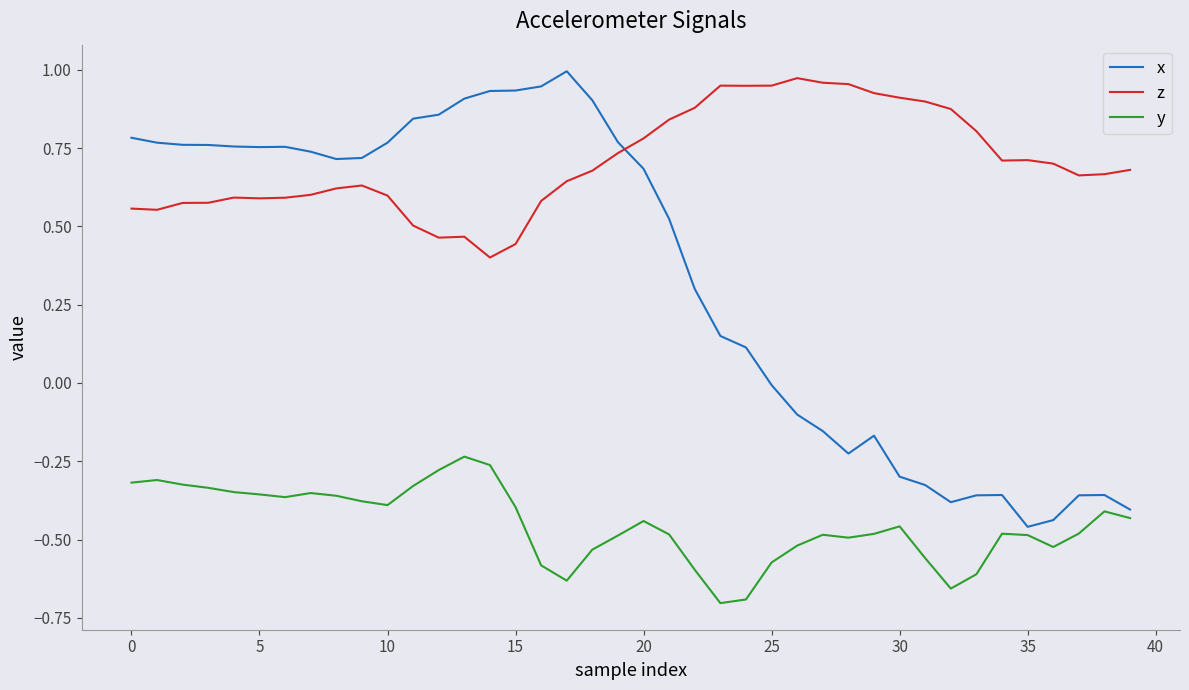

Which series has the largest total across all categories?

z